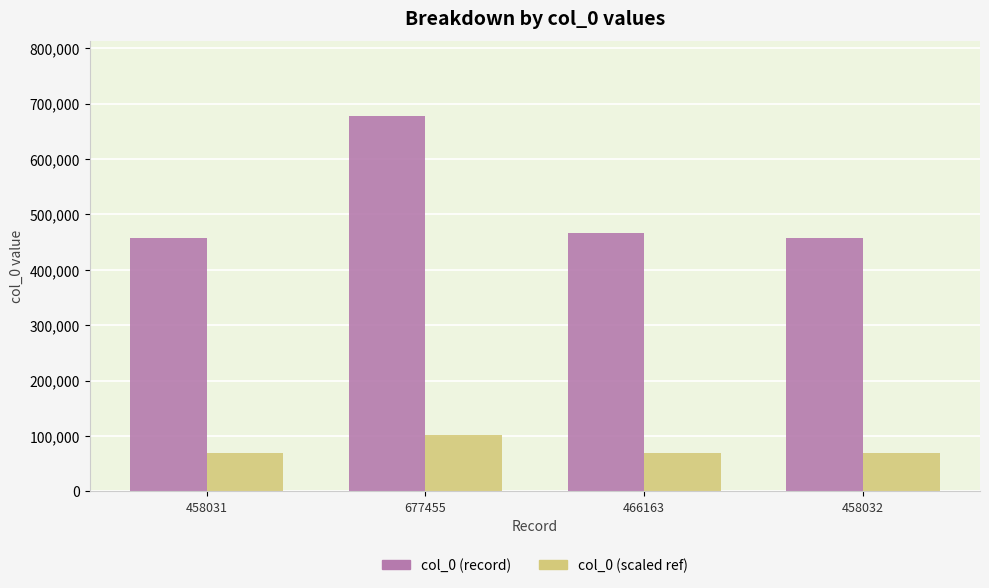

Is the value of col_0 (record) at 677455 greater than the value of col_0 (scaled ref) at 677455?

Yes